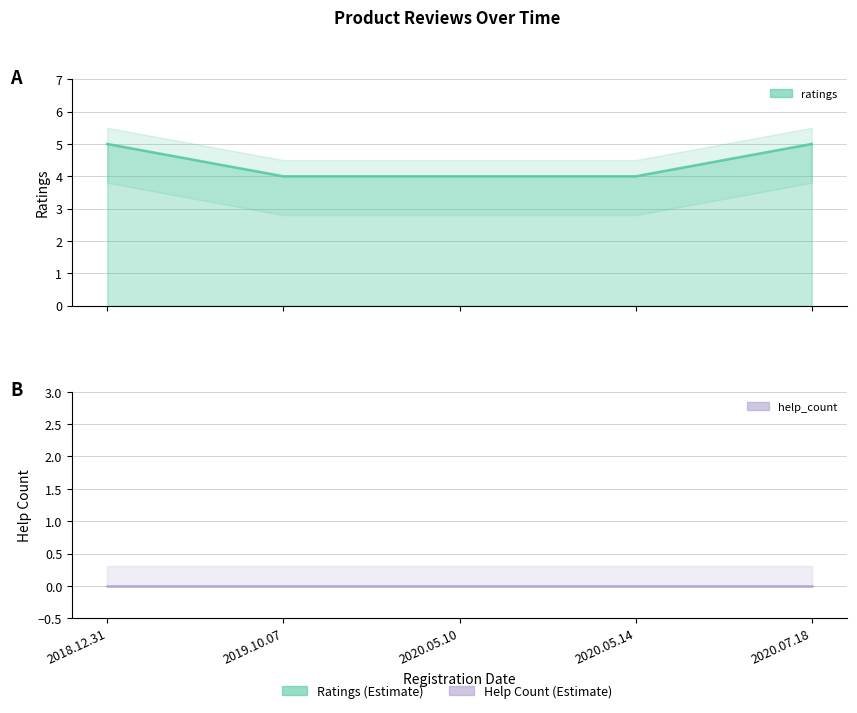

What is the difference between the maximum and minimum values?

1